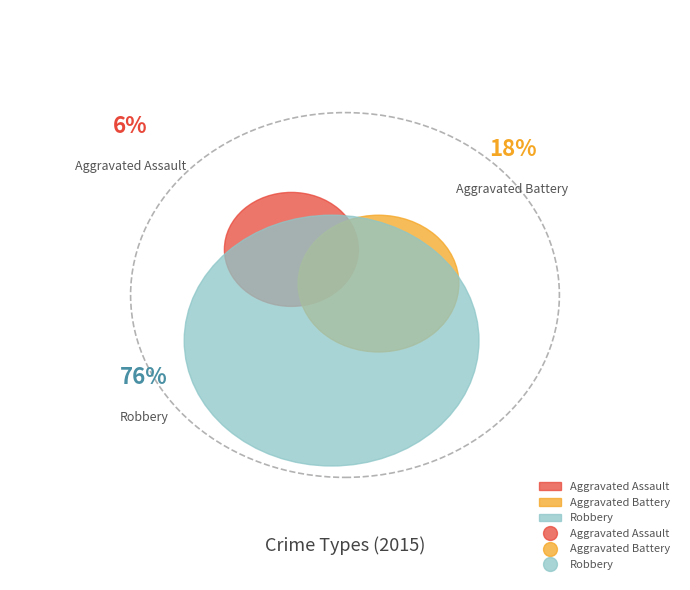

Do Robbery and Aggravated Battery together represent more than half of the pie?

Yes